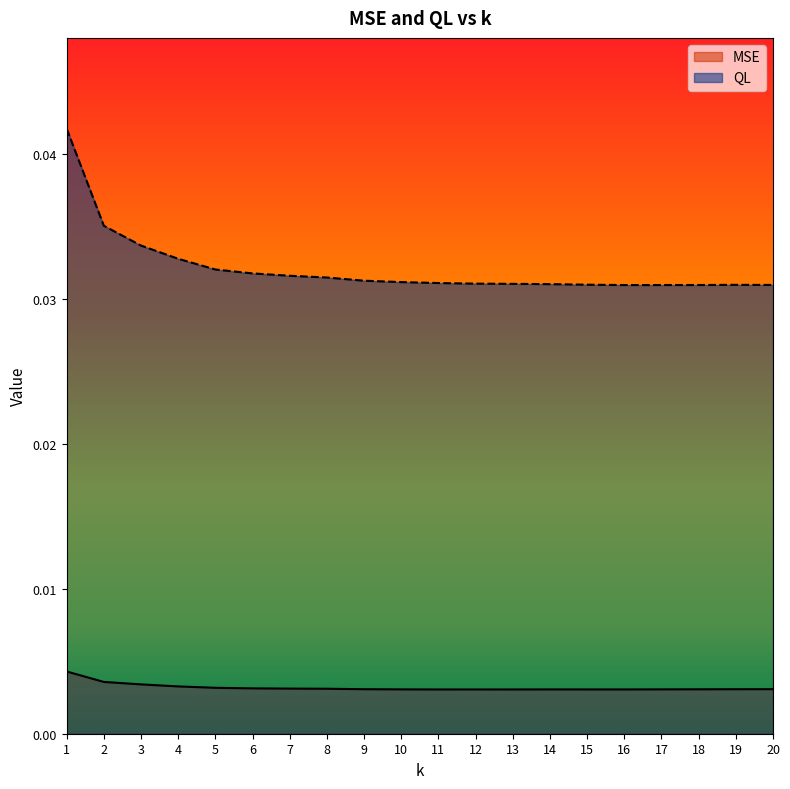

In QL, how many points are lower than both neighbors (excluding endpoints)?

1